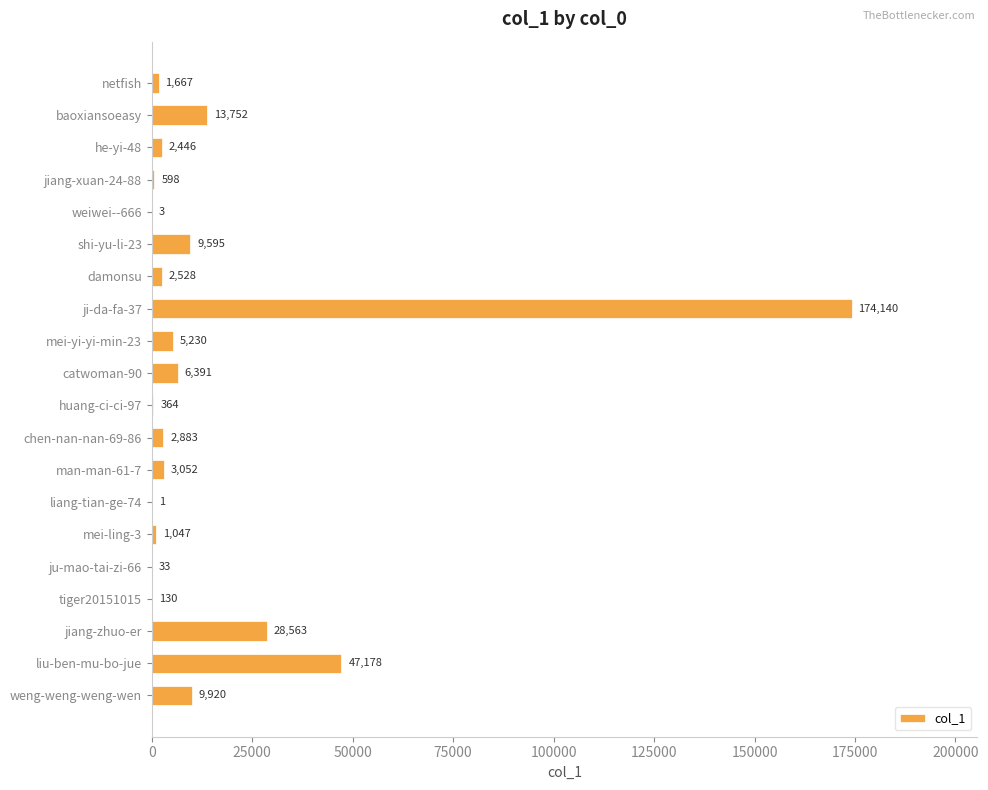

Are the bars grouped side by side (vs. stacked)?

No